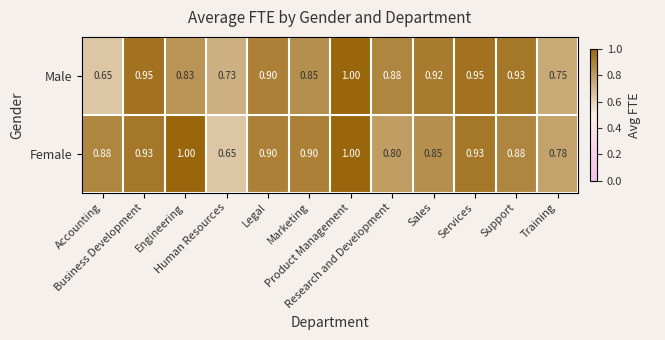

Which series has the largest total across all categories?

Female